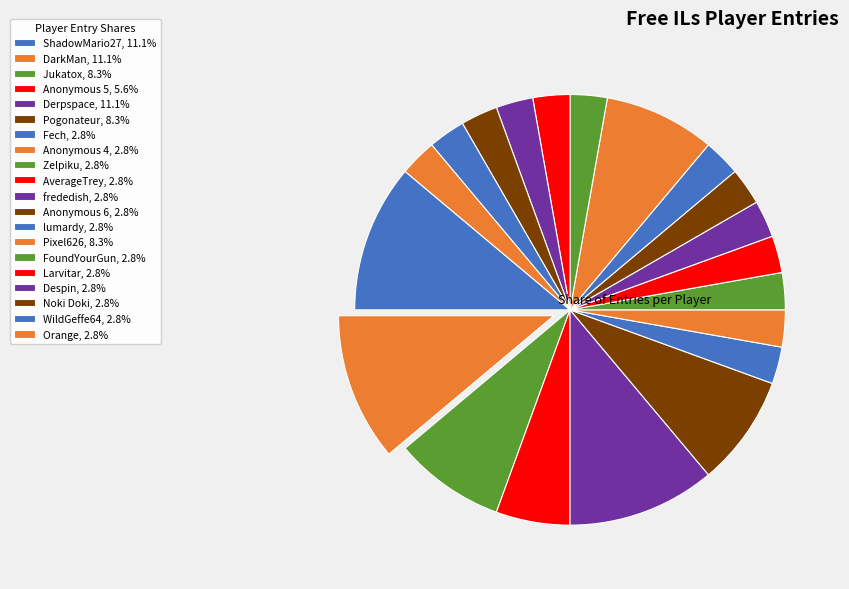

What portion of the pie excludes frededish?

97.2%